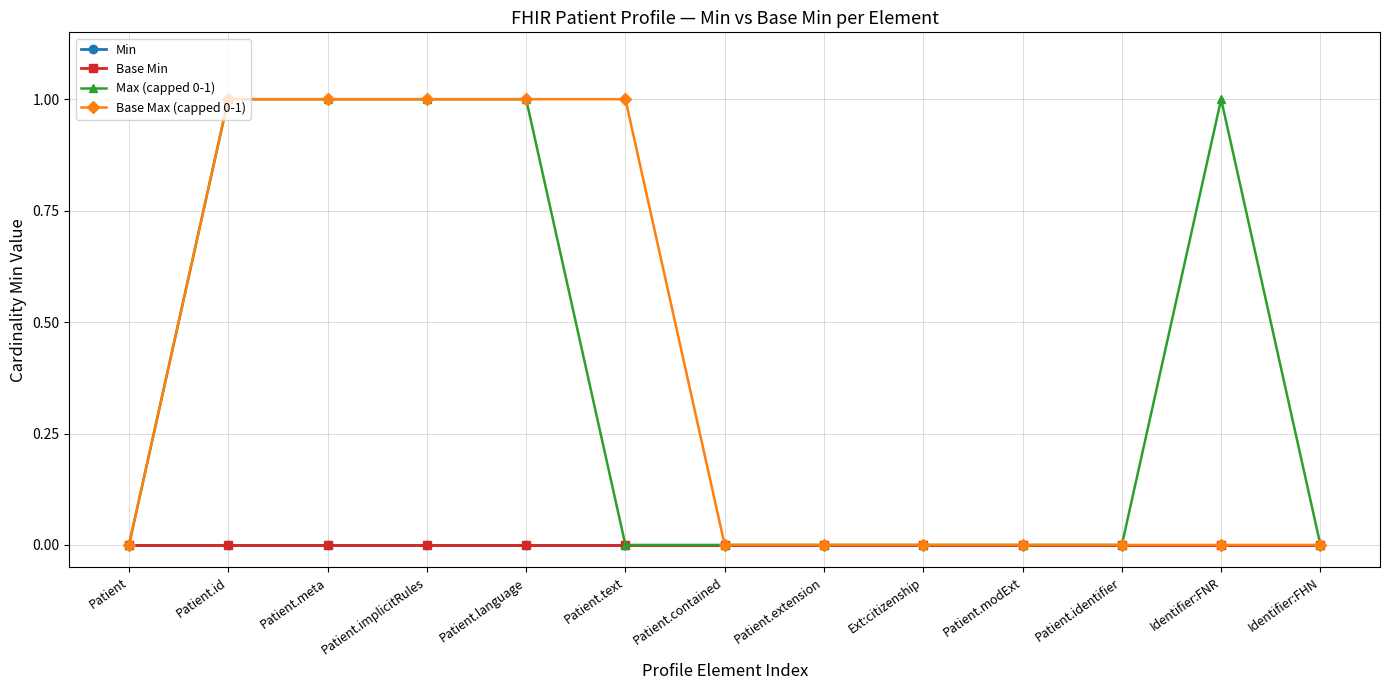

Does the chart display data point markers on the line(s)?

Yes